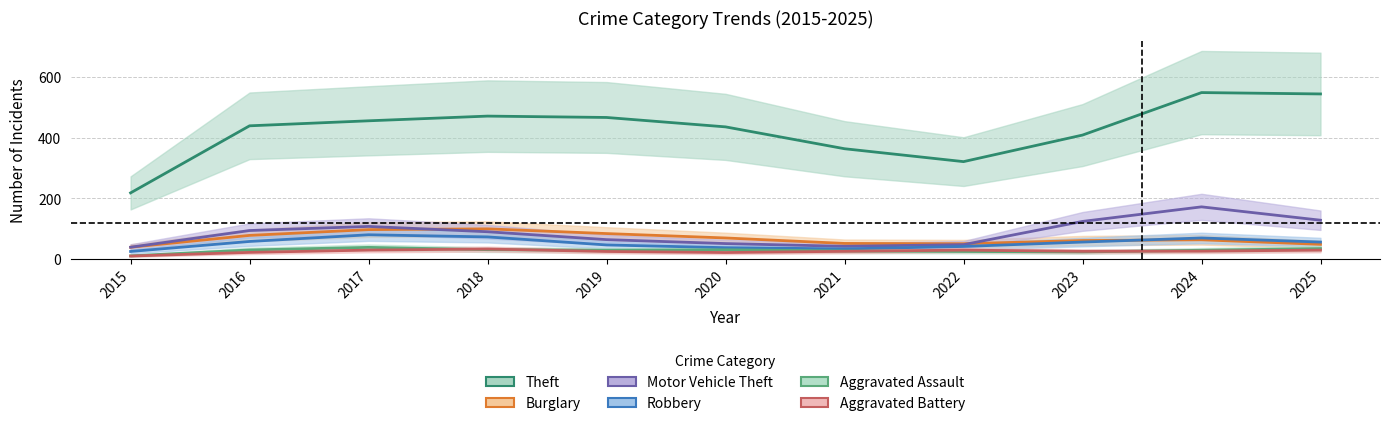

In Burglary, how many points are higher than both neighbors (excluding endpoints)?

2